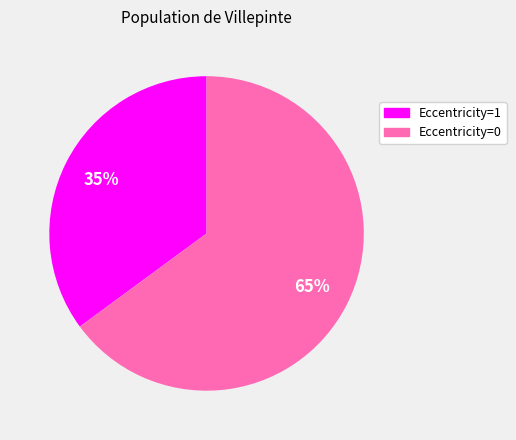

To the nearest percent, what is the average slice percentage?

50%